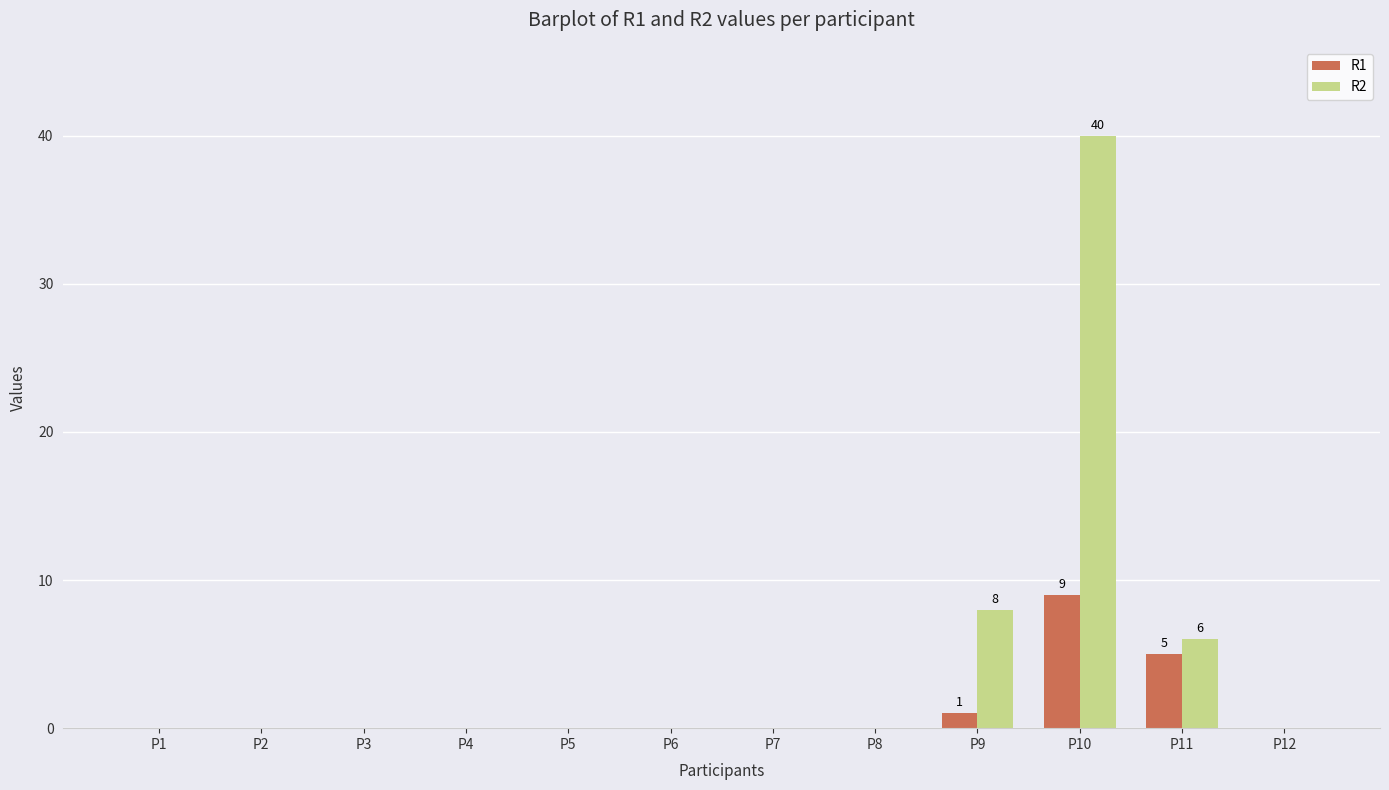

How many groups of bars are there?

12